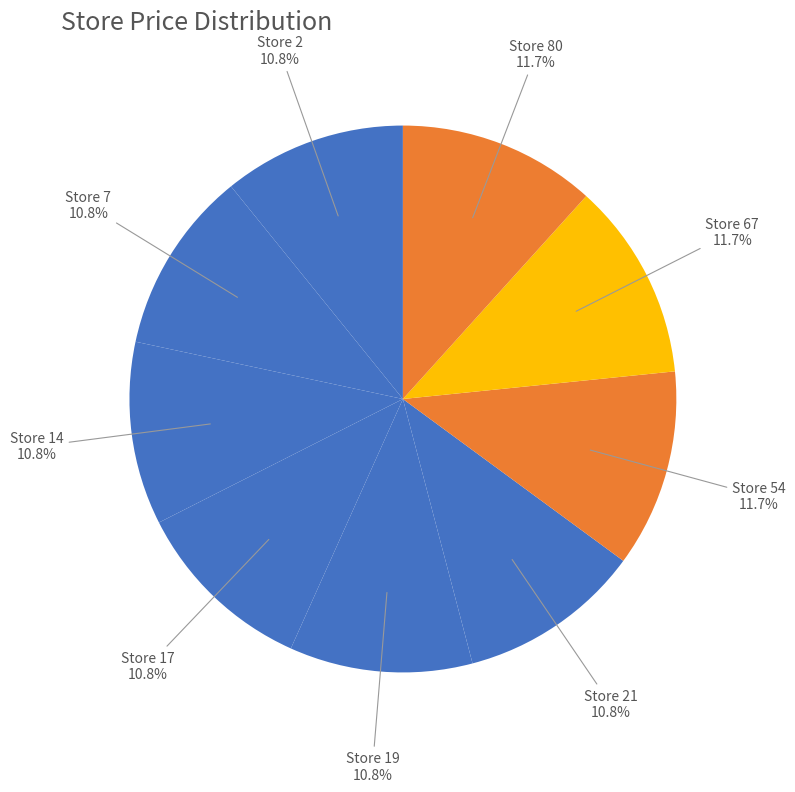

Rank the categories by value from highest to lowest.

54, 67, 80, 2, 7, 14, 17, 19, 21